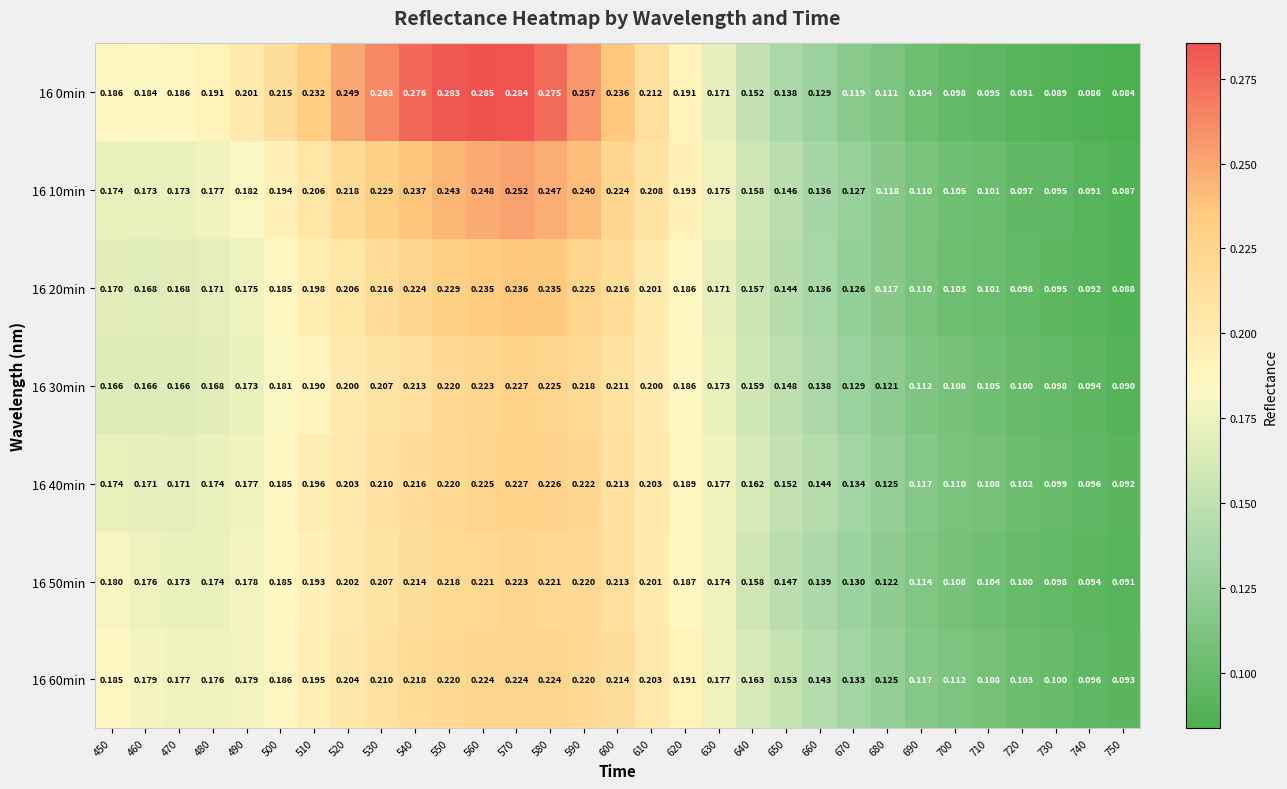

At which category is the sum across all series the highest?

570